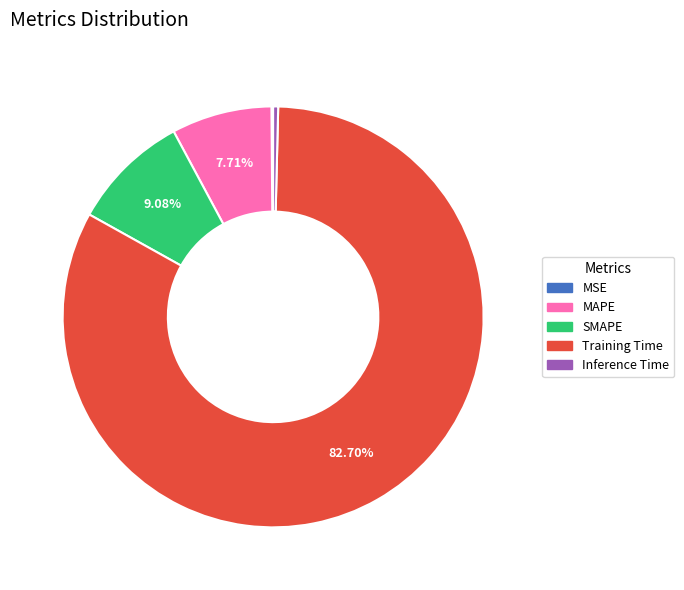

Does Inference Time account for over 50% of the chart?

No